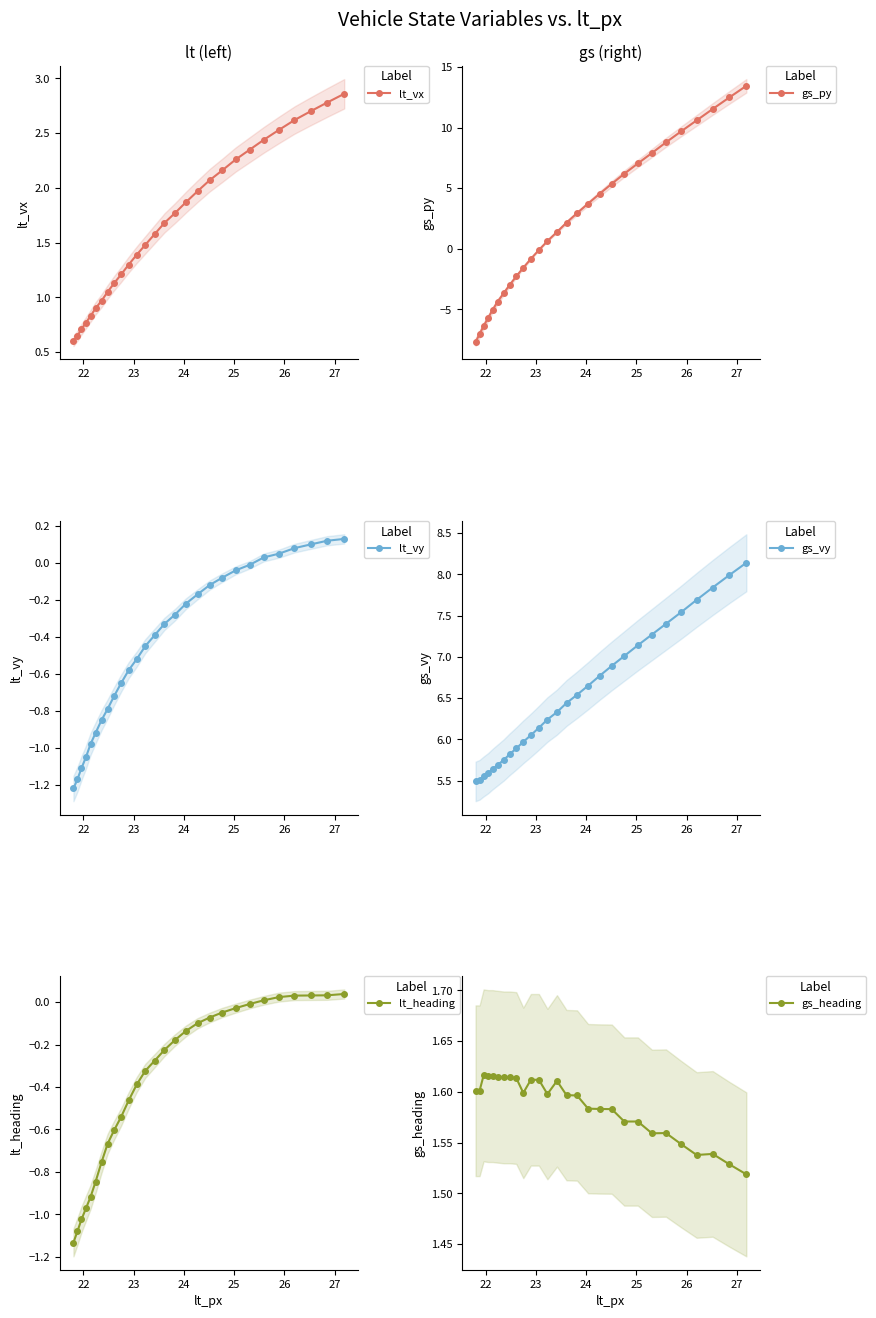

How many lines are shown in the chart?

6